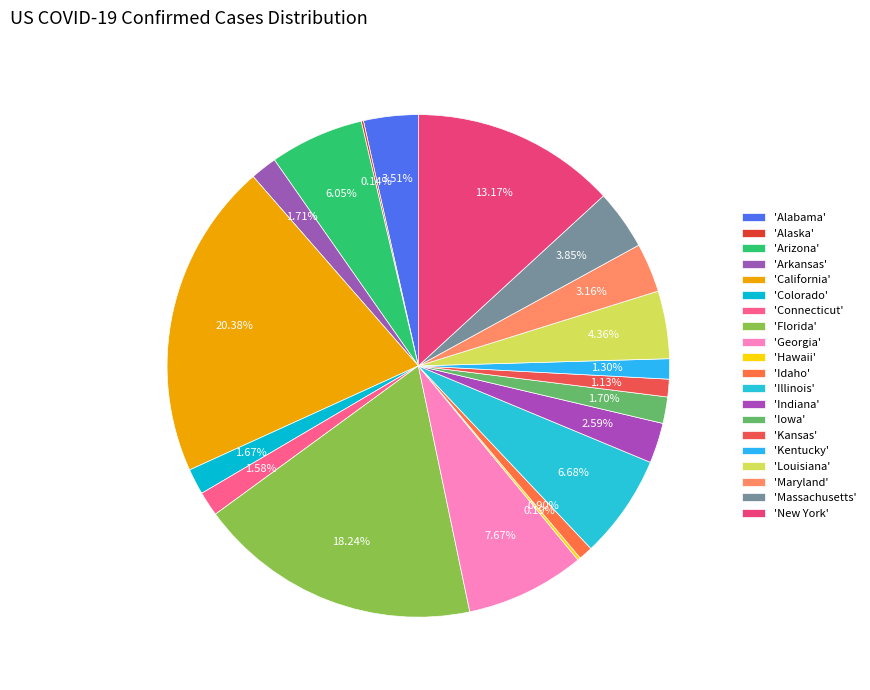

Which slice is the largest?

California